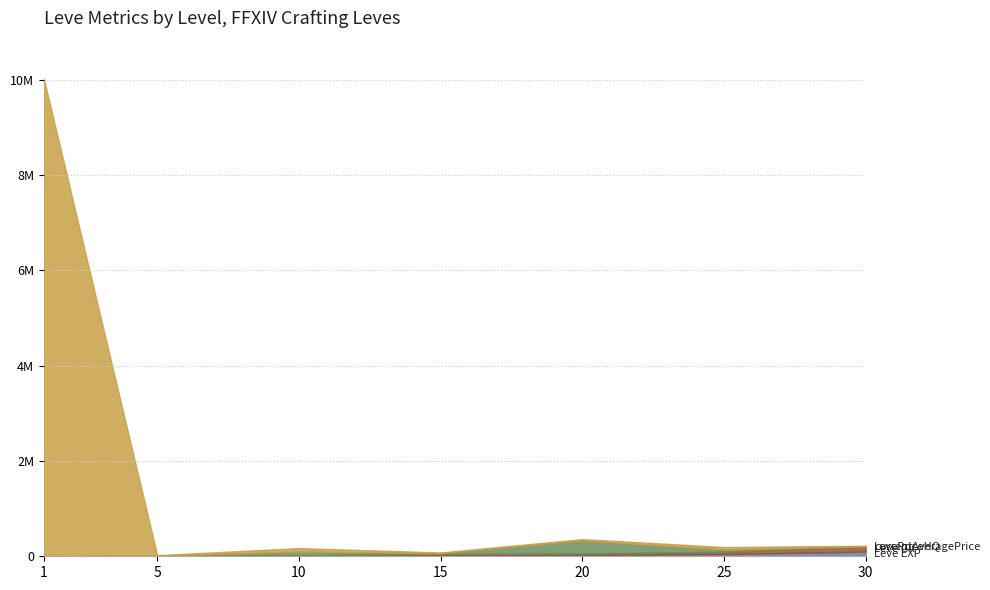

Where does the LevePriceHQ series first go above 30000?

1